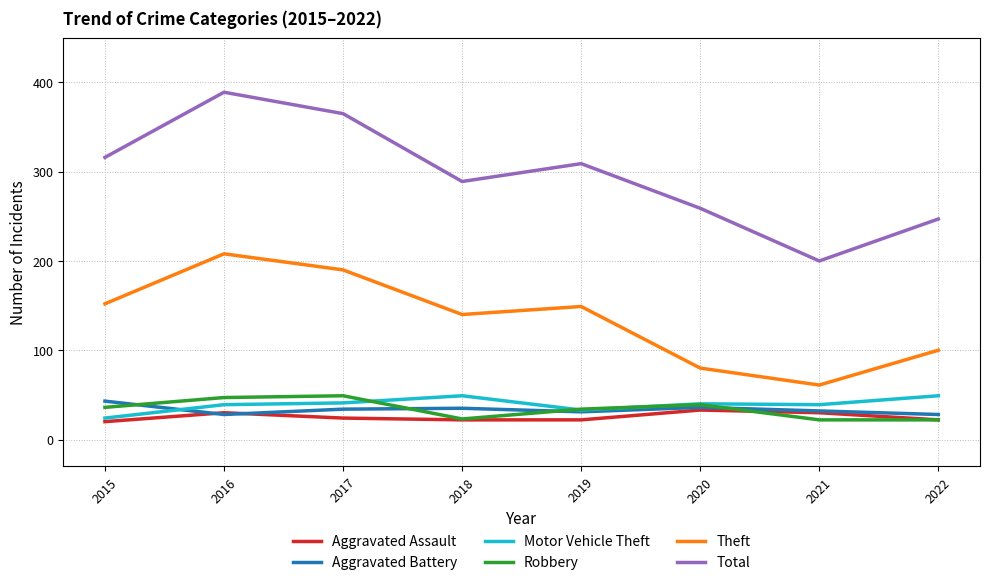

Where does the Total series first go above 309?

2015